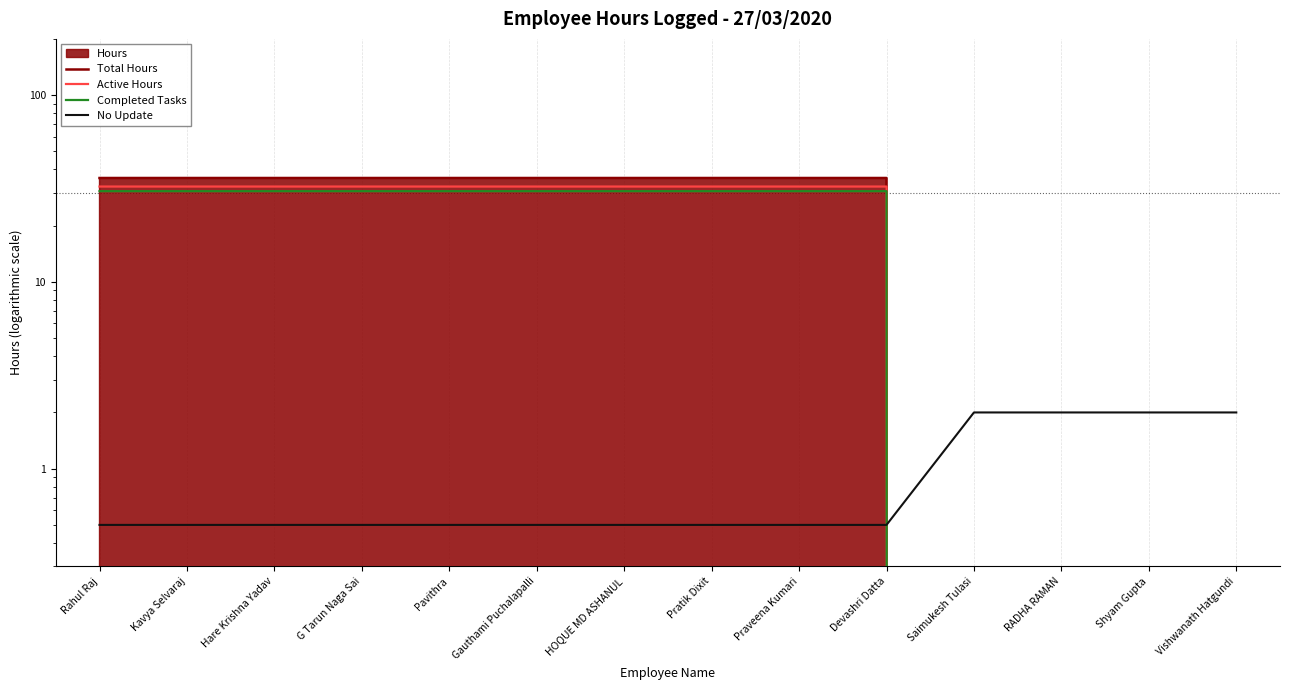

How many intersections are there between Active Hours and No Update?

1